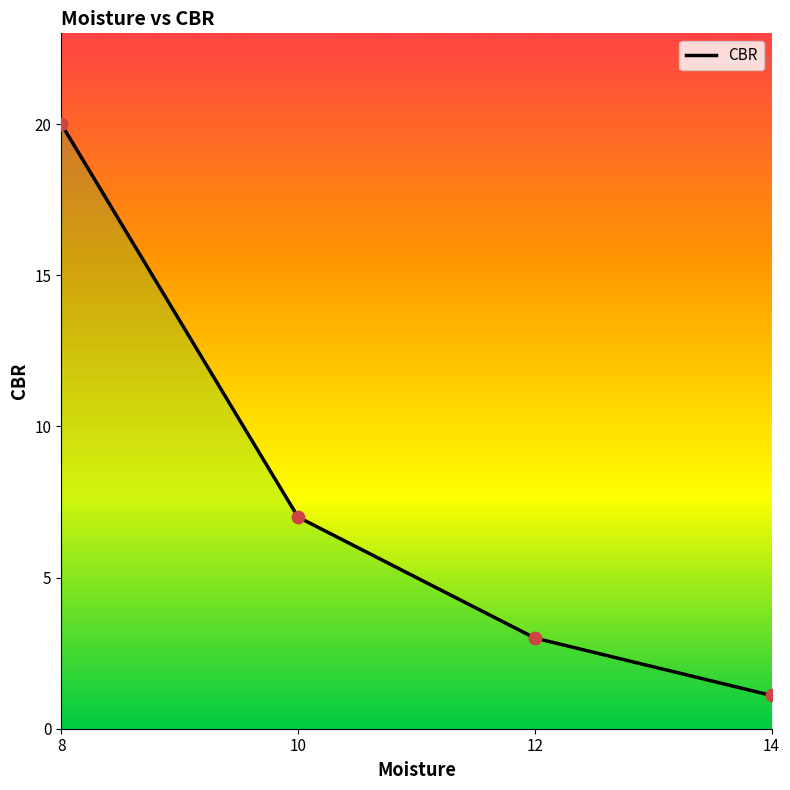

What is the change in value from 12 to 14?

-1.9